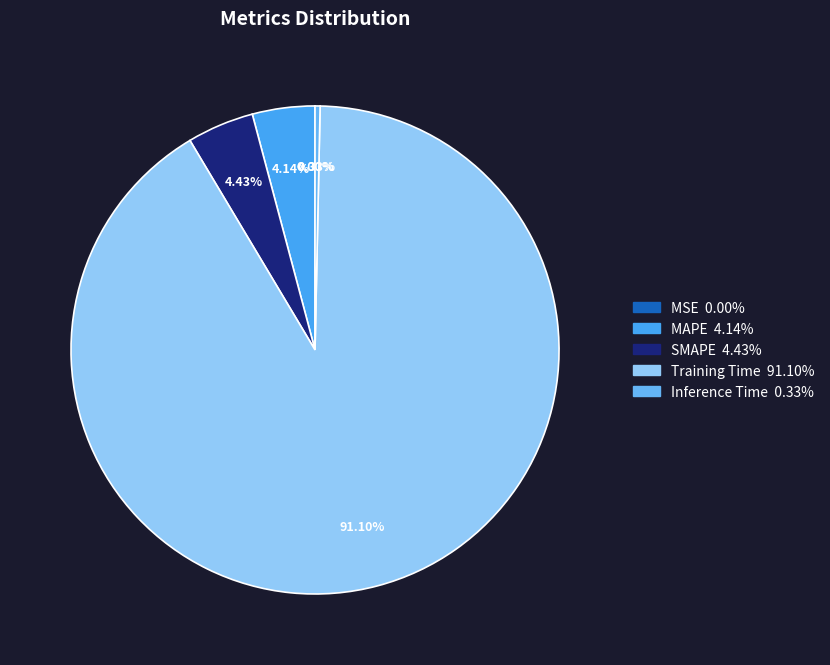

To the nearest percent, what is the combined percentage of MAPE and Training Time?

95%